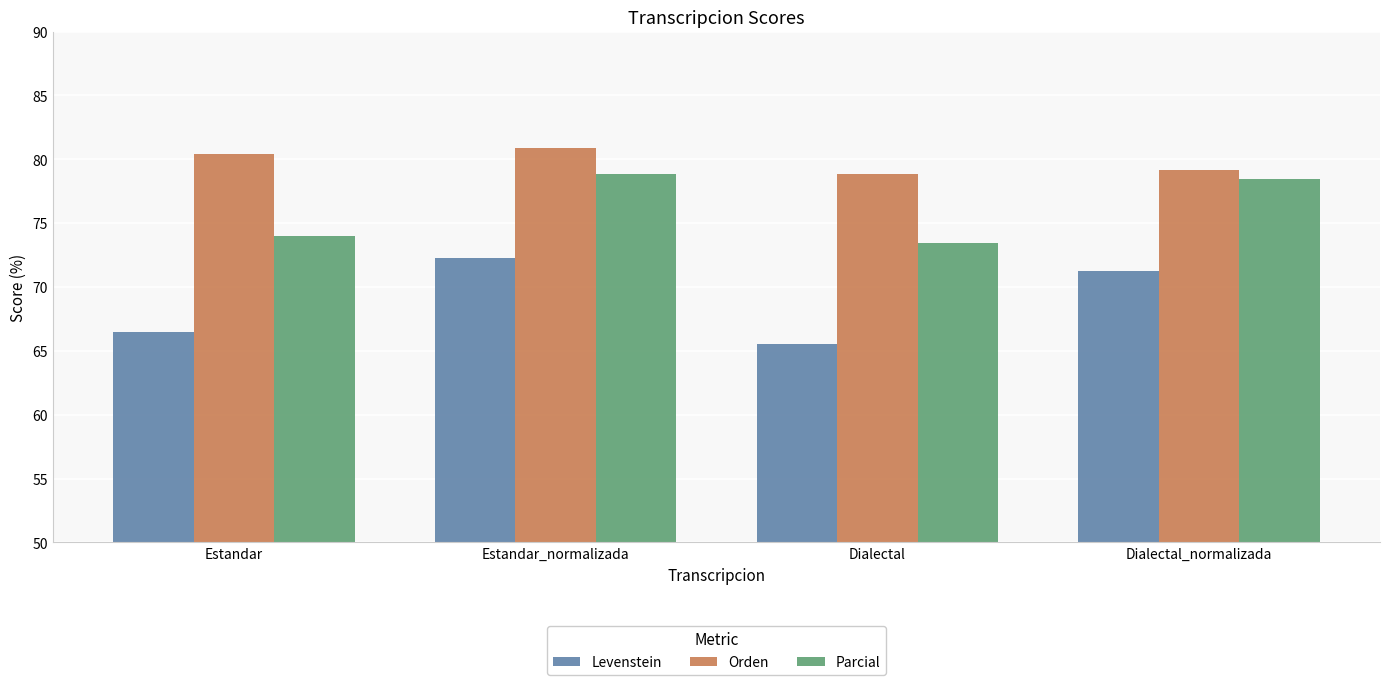

Rank the categories by Levenstein value from lowest to highest.

Dialectal, Estandar, Dialectal_normalizada, Estandar_normalizada